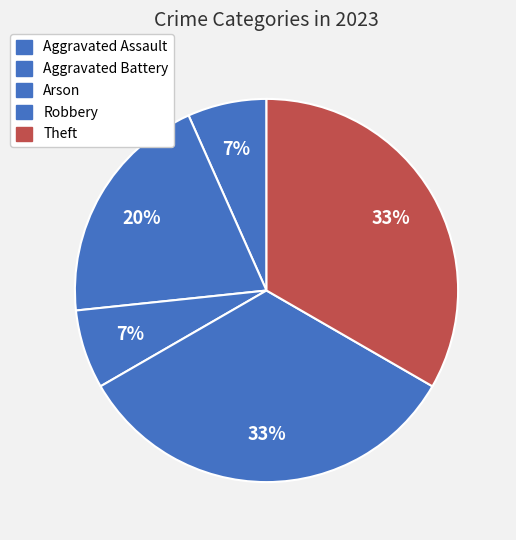

What percentage is the Arson slice, to the nearest percent?

7%